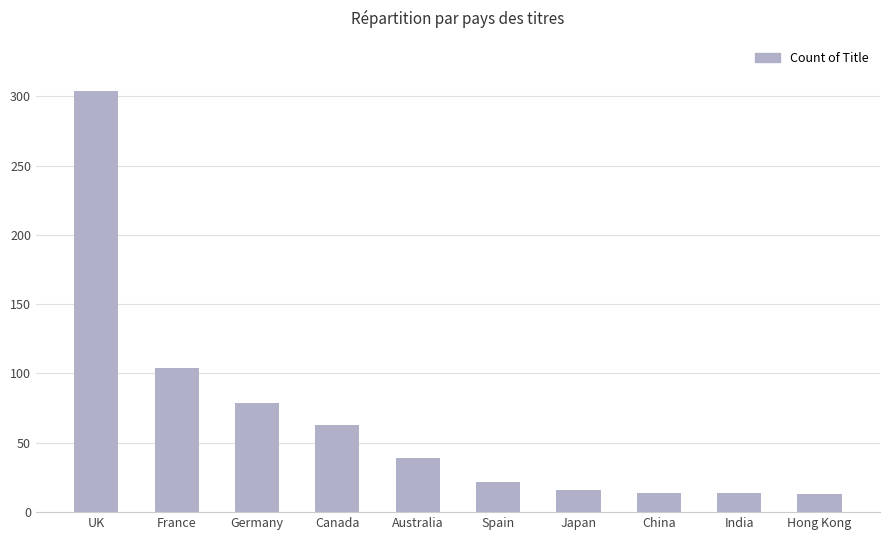

What is the smallest value displayed?

13